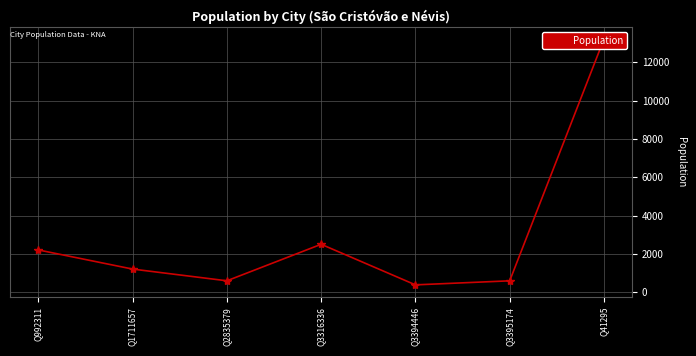

List the labels in order of value, largest first.

Q41295, Q3316336, Q992311, Q1711657, Q2835379, Q3395174, Q3394446